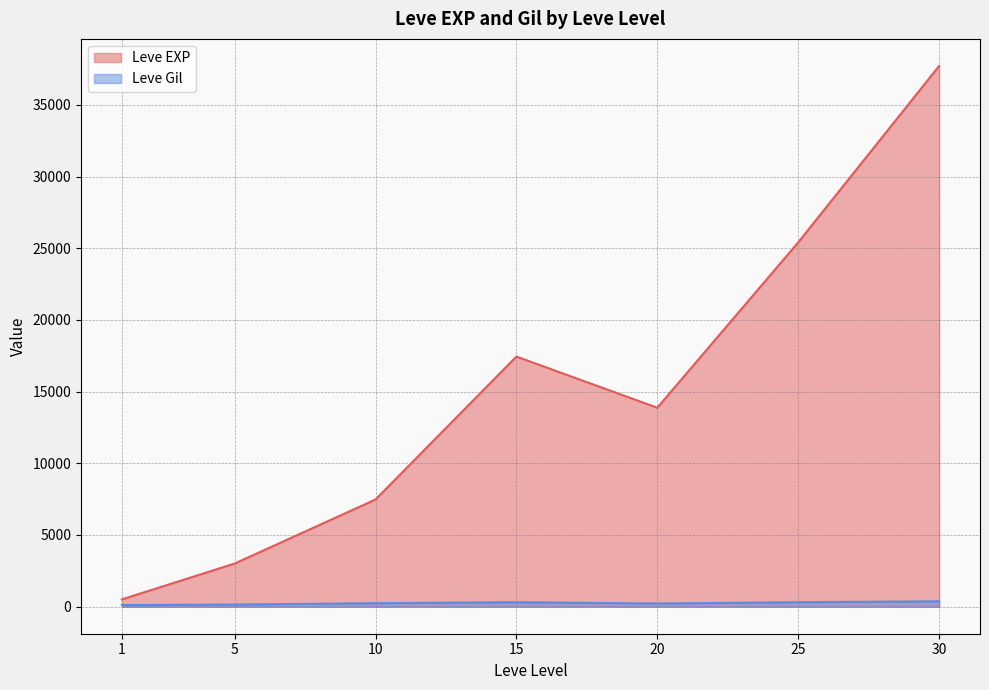

What is the difference between the second highest and second lowest values in the Leve EXP series?

22401.7